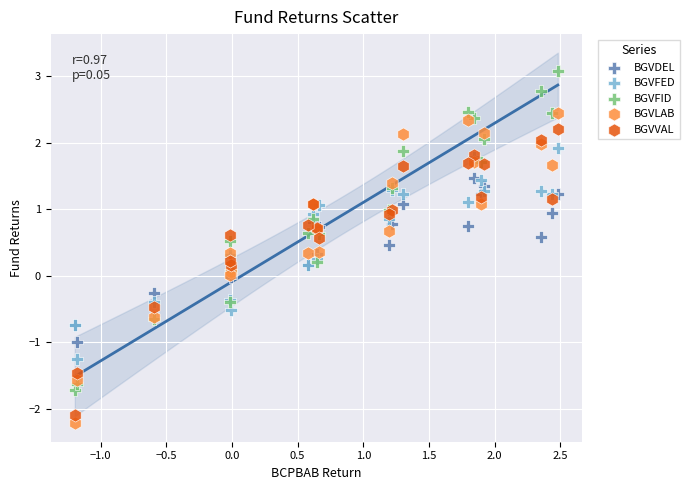

Which series contains the highest Y value?

BGVFID